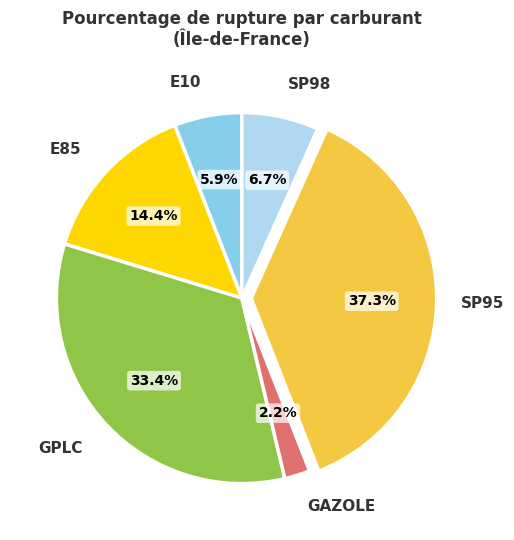

How many segments does this pie chart have?

6